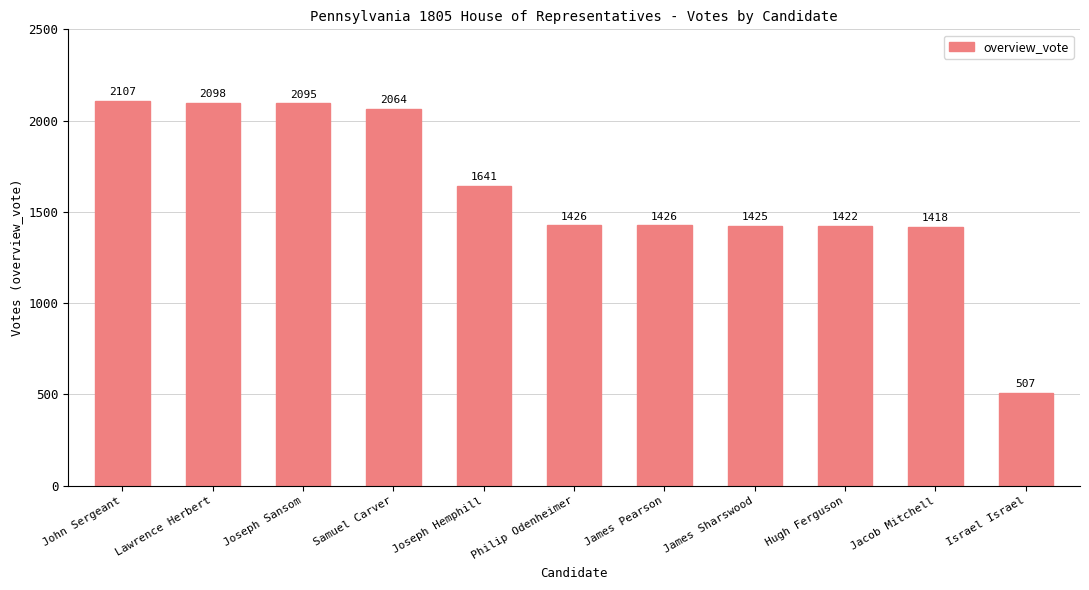

Read the value at Lawrence Herbert, to the nearest 100.

2100